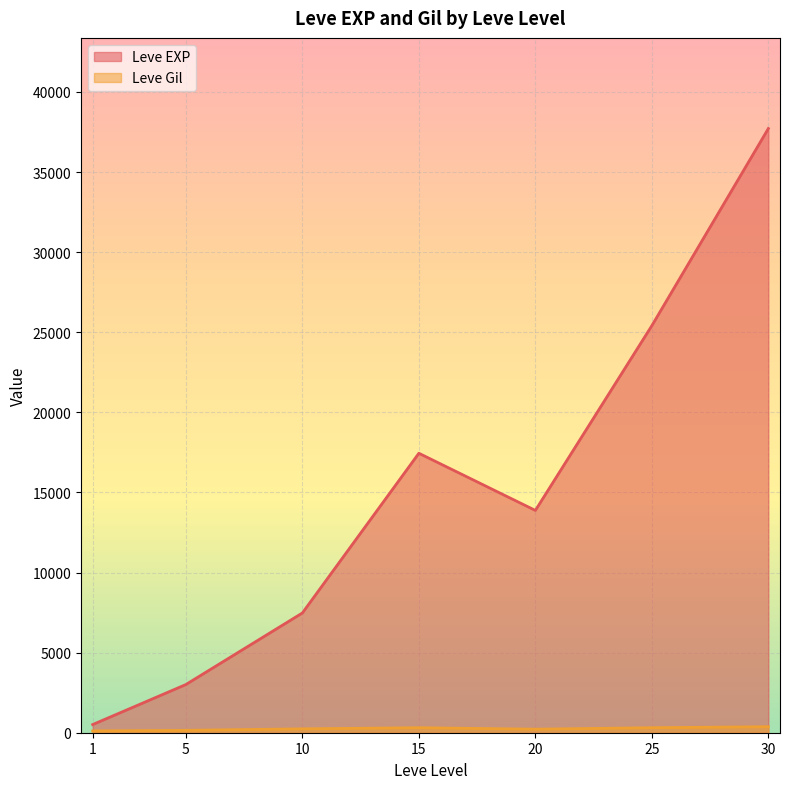

The Leve EXP series shows 39814 at 15. True or false?

False